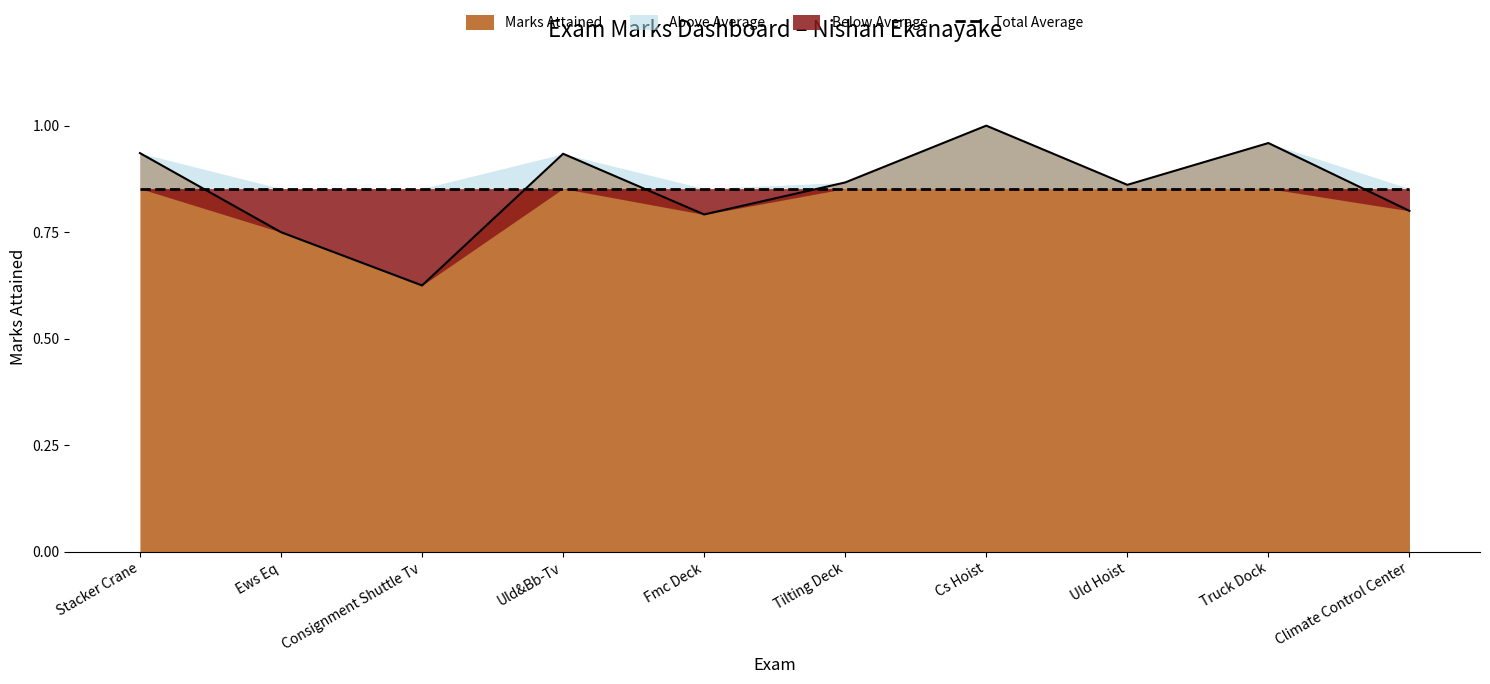

What is the sum of the values at Consignment Shuttle Tv and Tilting Deck?

1.5